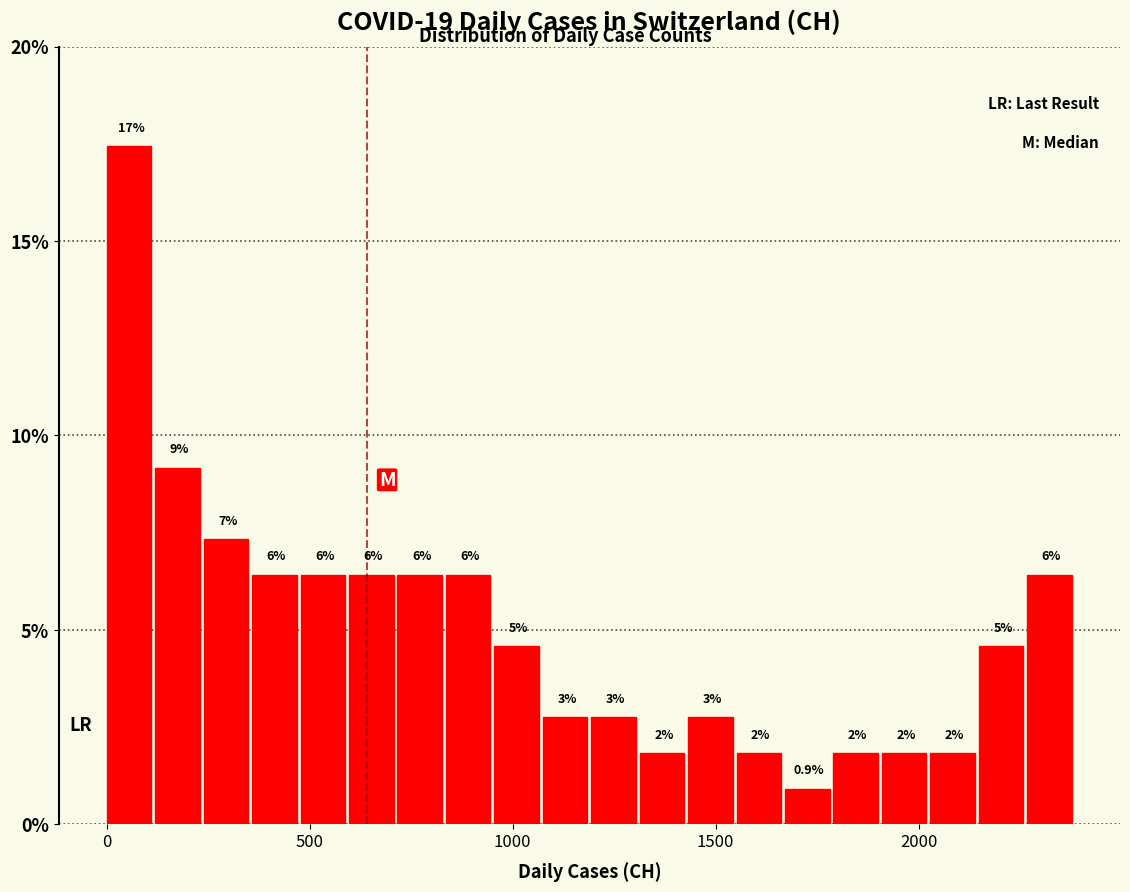

Read against the x-axis, roughly where is the centre of the tallest bar?

50